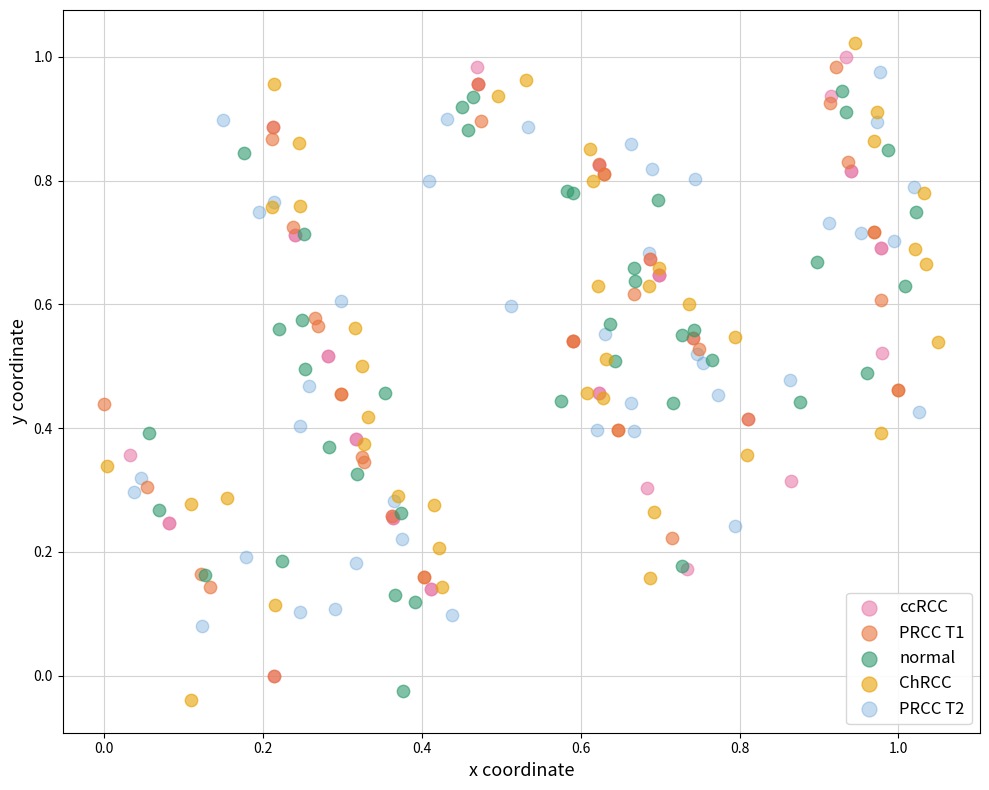

Which series has the widest spread of Y values?

ChRCC